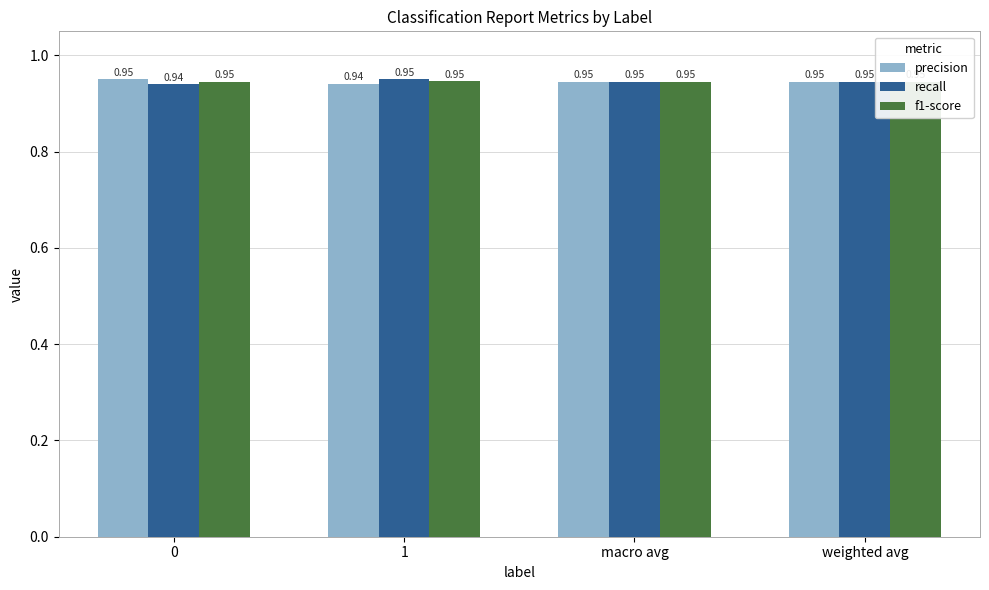

At how many categories does at least one series exceed 0?

4